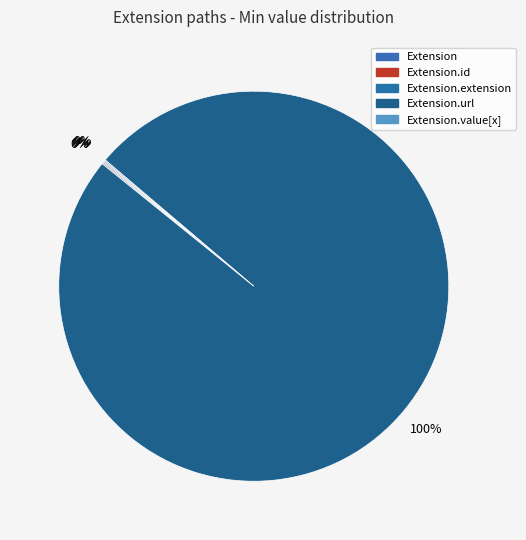

How many slices are in this pie chart?

5